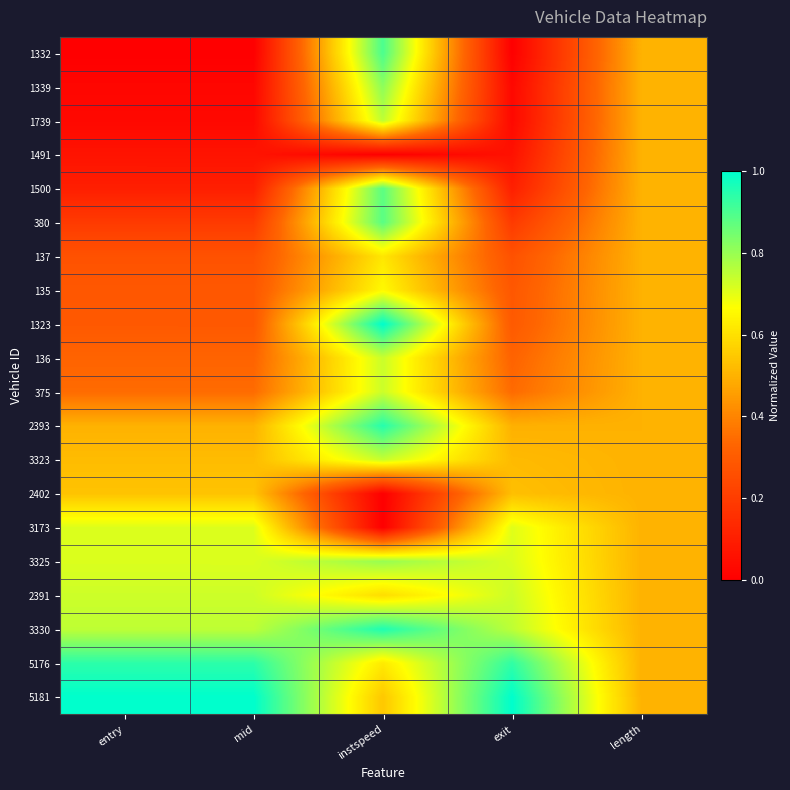

Reading left to right, what are all the values shown in this chart?

1332: entry=0.0	mid=0.0	instspeed=0.9	exit=0.0	length=0.5
1339: entry=0.0	mid=0.0	instspeed=0.8	exit=0.0	length=0.5
1739: entry=0.0	mid=0.0	instspeed=0.7	exit=0.0	length=0.5
1491: entry=0.1	mid=0.1	instspeed=0.0	exit=0.1	length=0.5
1500: entry=0.1	mid=0.1	instspeed=0.9	exit=0.1	length=0.5
380: entry=0.2	mid=0.2	instspeed=0.9	exit=0.2	length=0.5
137: entry=0.3	mid=0.3	instspeed=0.6	exit=0.3	length=0.5
135: entry=0.3	mid=0.3	instspeed=0.7	exit=0.3	length=0.5
1323: entry=0.3	mid=0.3	instspeed=1.0	exit=0.3	length=0.5
136: entry=0.3	mid=0.3	instspeed=0.7	exit=0.3	length=0.5
375: entry=0.3	mid=0.3	instspeed=0.7	exit=0.3	length=0.5
2393: entry=0.5	mid=0.5	instspeed=0.9	exit=0.5	length=0.5
3323: entry=0.5	mid=0.5	instspeed=0.7	exit=0.5	length=0.5
2402: entry=0.5	mid=0.5	instspeed=0.0	exit=0.5	length=0.5
3173: entry=0.7	mid=0.7	instspeed=0.0	exit=0.7	length=0.5
3325: entry=0.7	mid=0.7	instspeed=0.8	exit=0.7	length=0.5
2391: entry=0.7	mid=0.7	instspeed=0.6	exit=0.7	length=0.5
3330: entry=0.8	mid=0.8	instspeed=1.0	exit=0.8	length=0.5
5176: entry=0.9	mid=0.9	instspeed=0.6	exit=0.9	length=0.5
5181: entry=1.0	mid=1.0	instspeed=0.5	exit=1.0	length=0.5